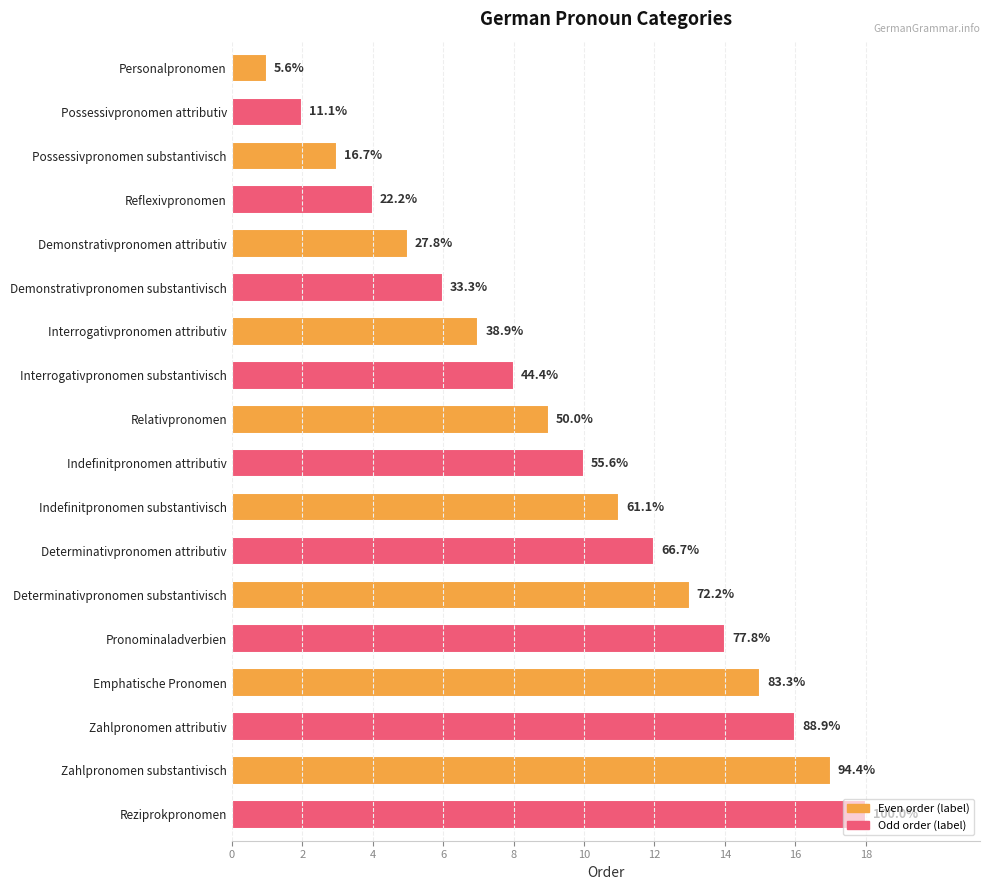

How many bars are there in total?

18